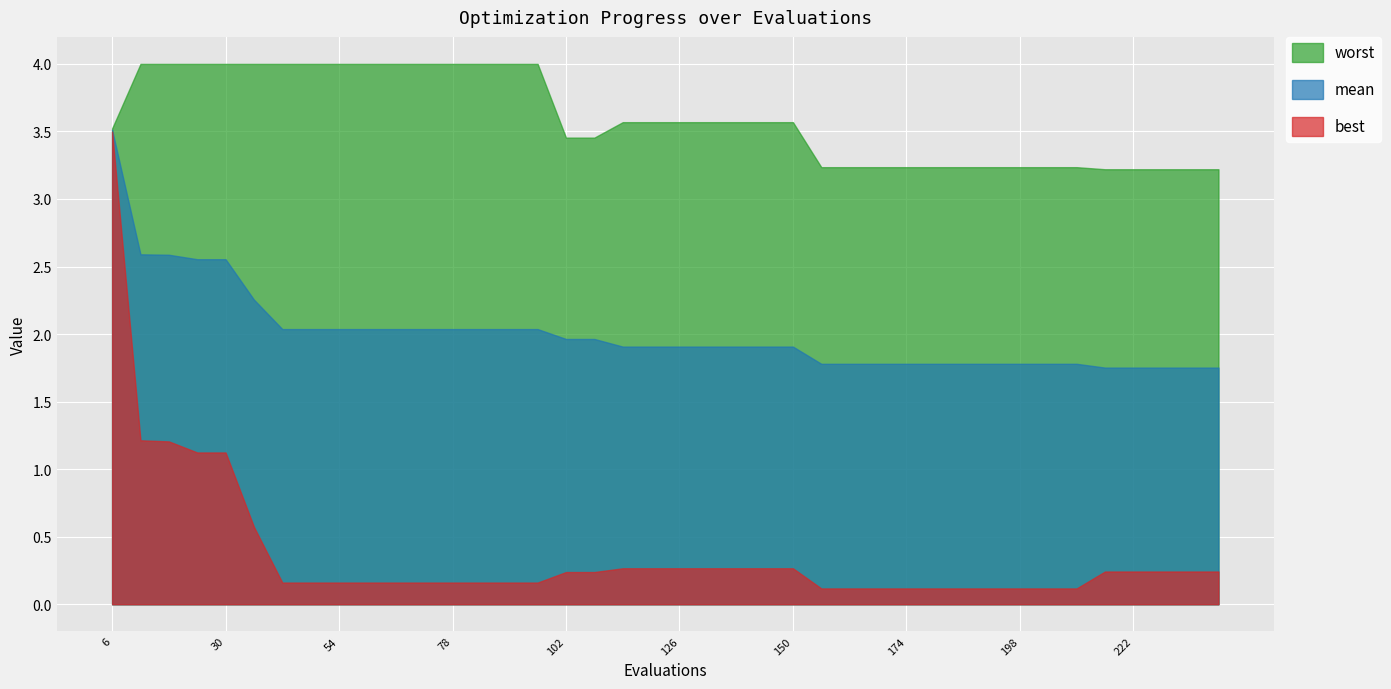

Which label corresponds to the largest value in the chart?

12